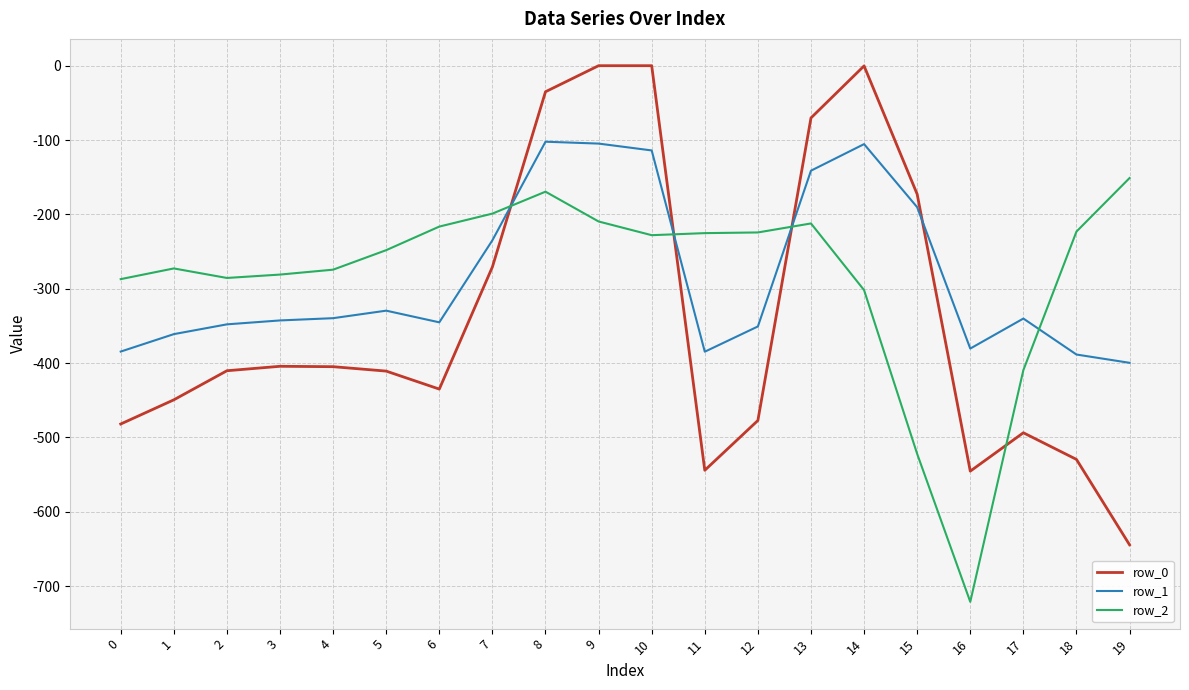

Is it true that row_2 equals -356.4 at 6?

False